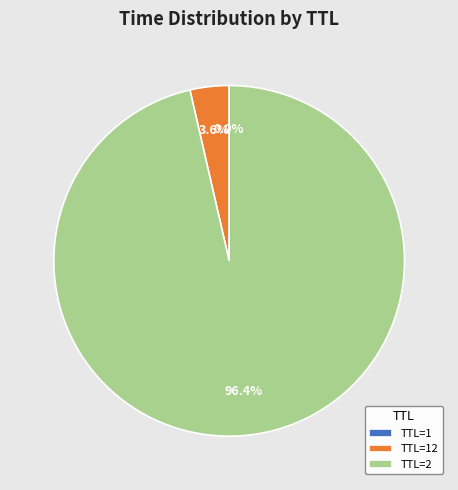

Which slice represents more than half of the pie?

TTL=2